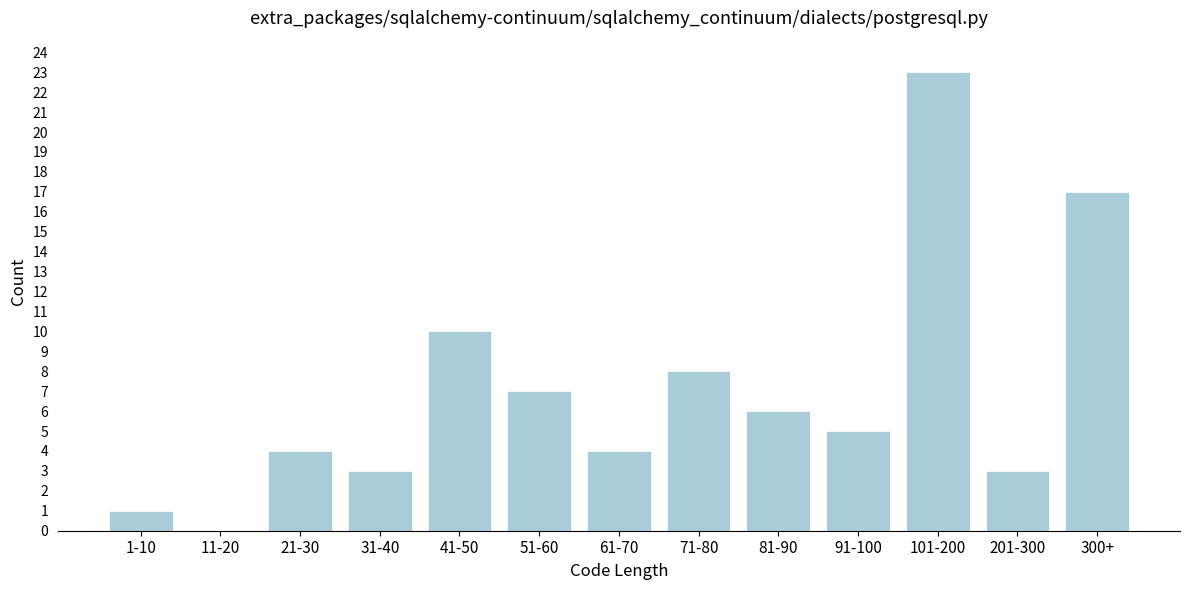

Reading left to right, transcribe all the data shown in this chart.

1-10=1	11-20=0	21-30=4	31-40=3	41-50=10	51-60=7	61-70=4	71-80=8	81-90=6	91-100=5	101-200=23	201-300=3	300+=17